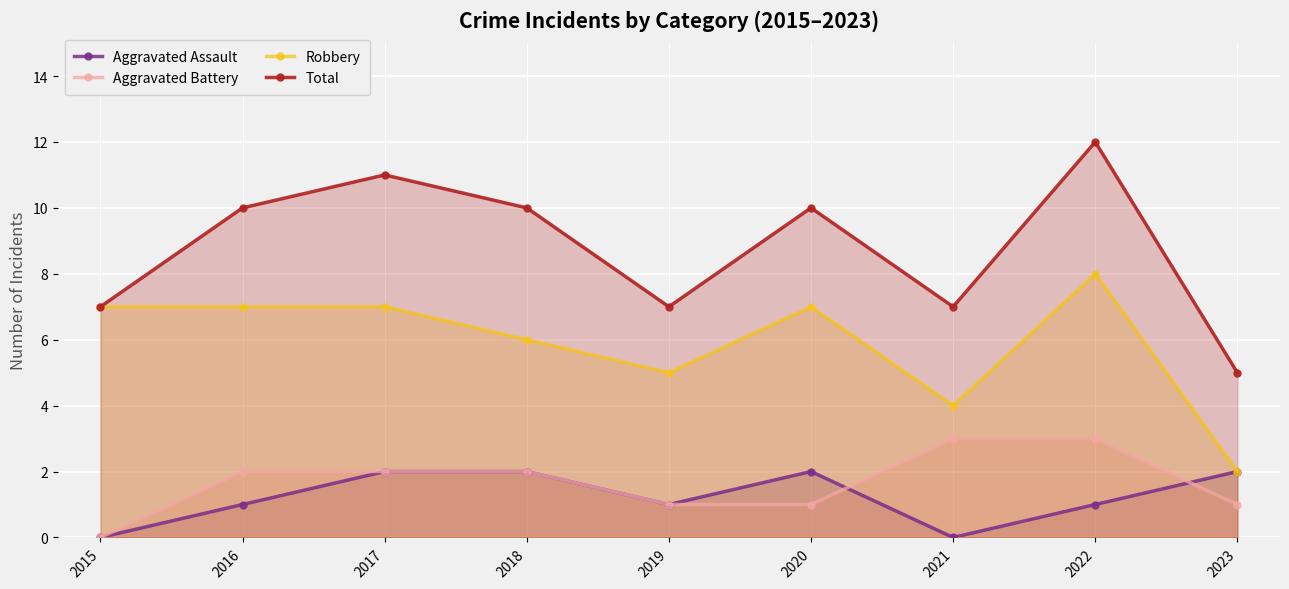

What is the value of the Total point at the 7th from the left?

7